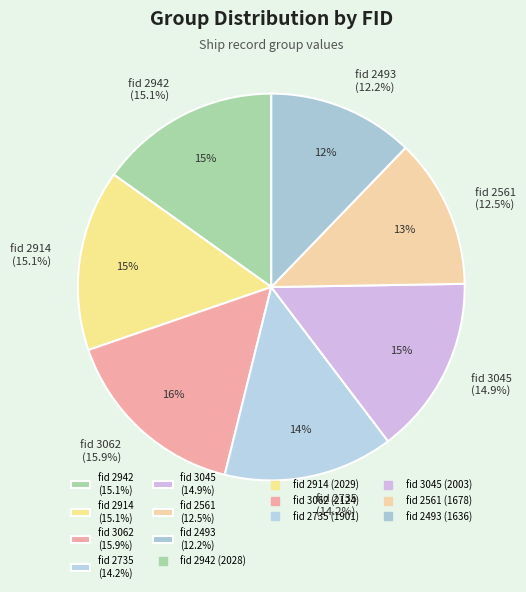

Which slice is the largest?

3062